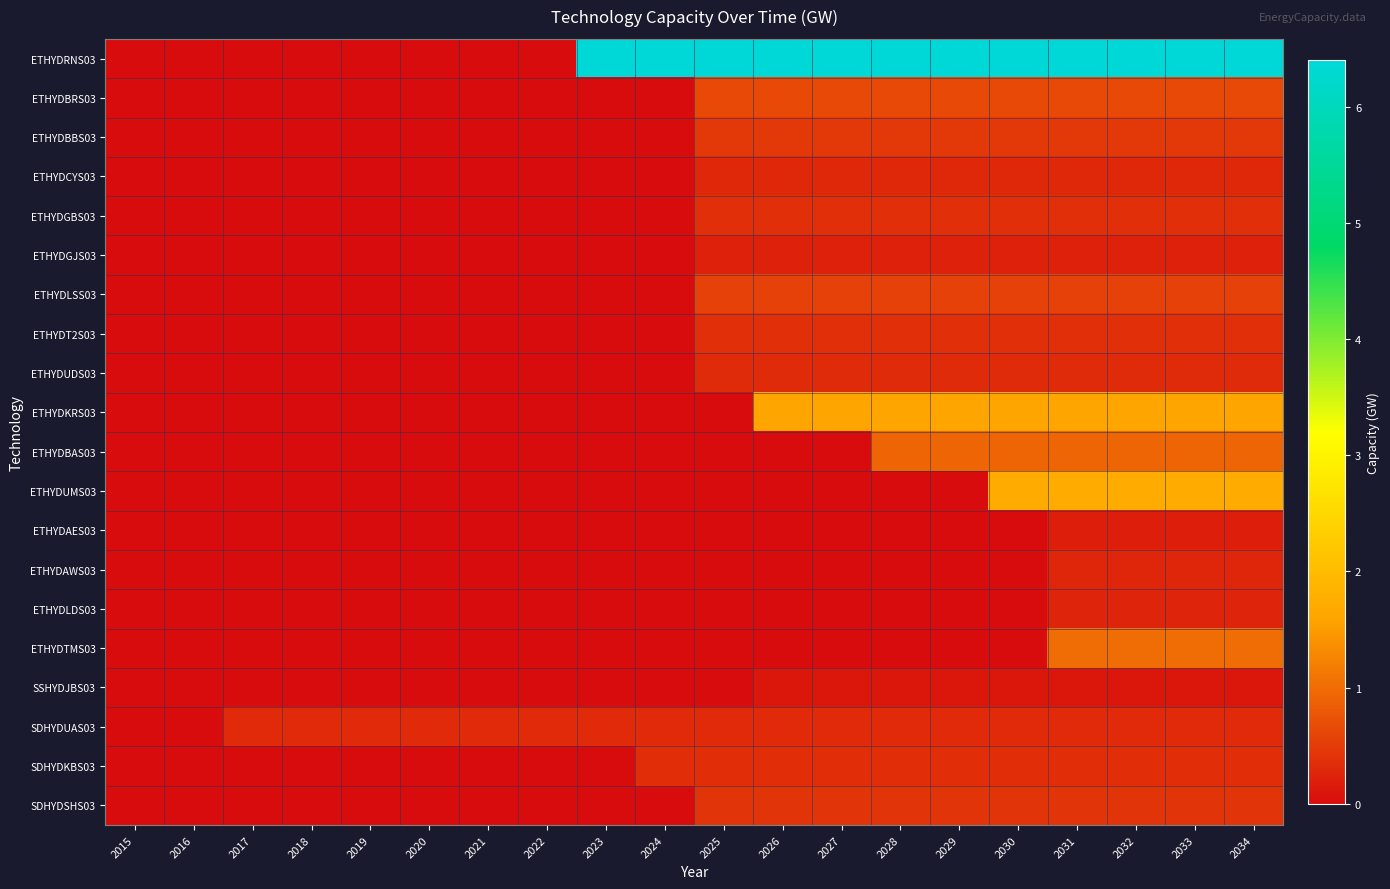

What is the spread (max minus min) of values at 2023?

6.4